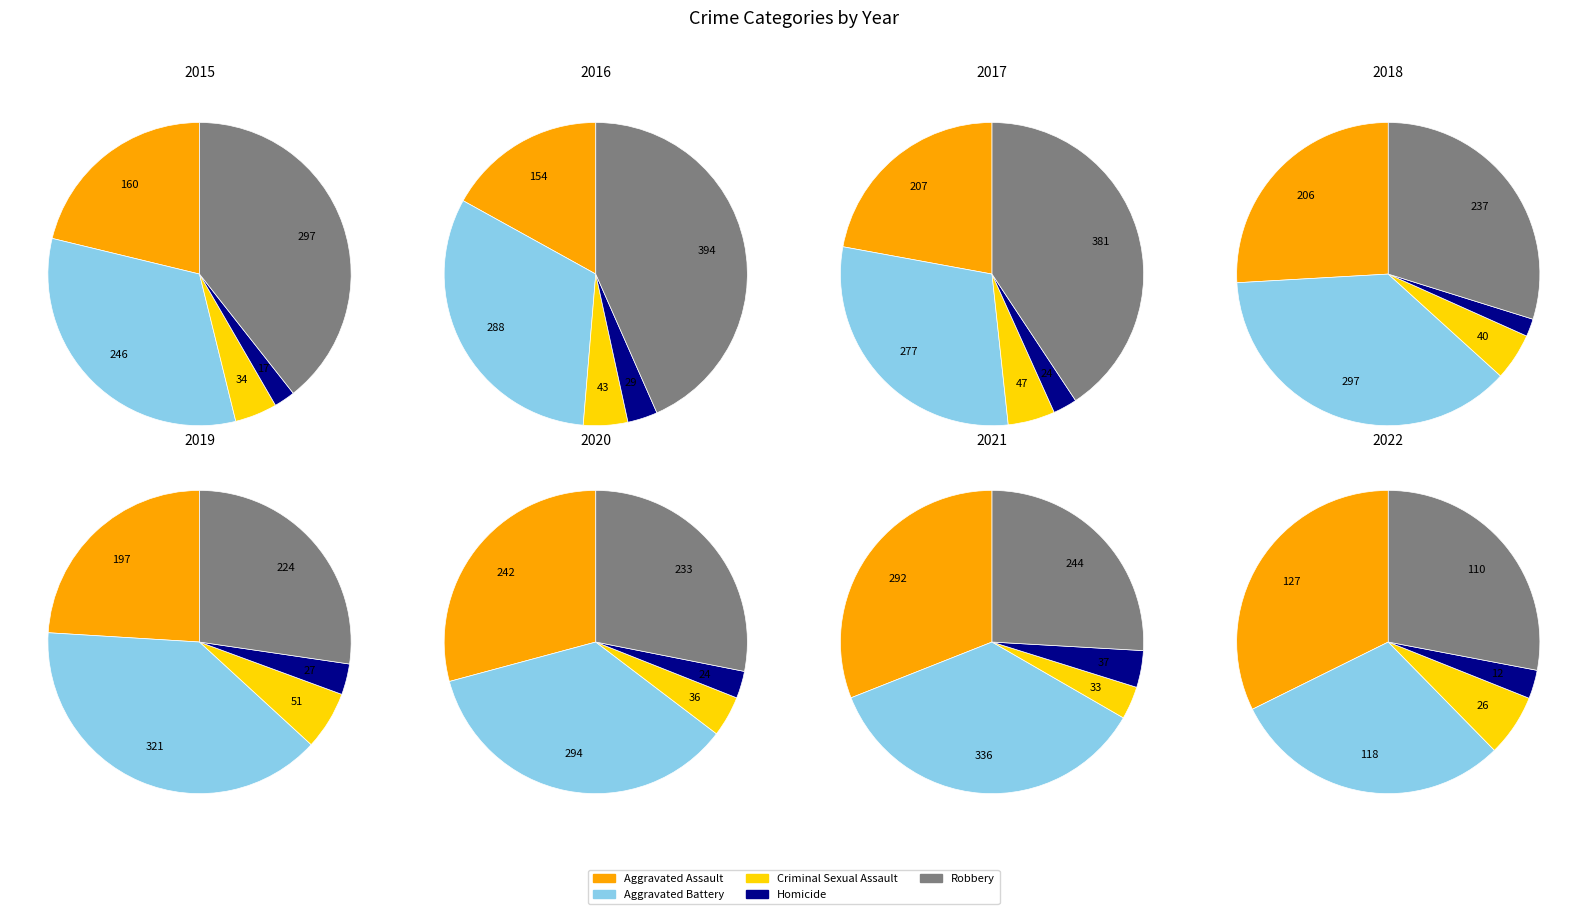

Does 3 represent more than half of the total?

No